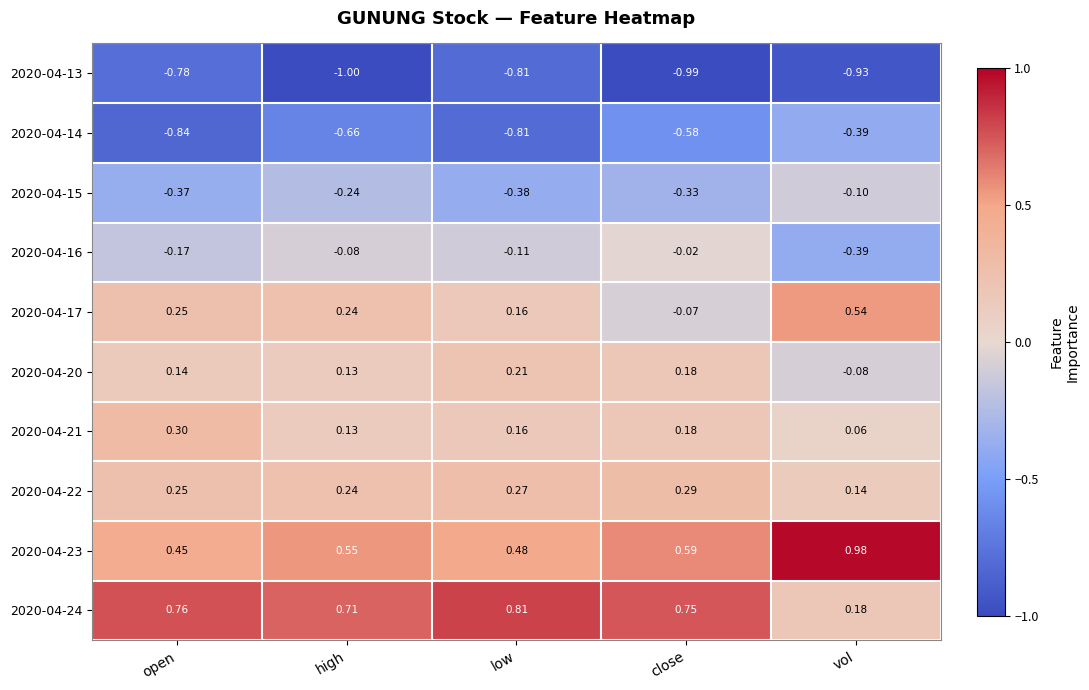

Which label corresponds to the largest value in the chart?

vol